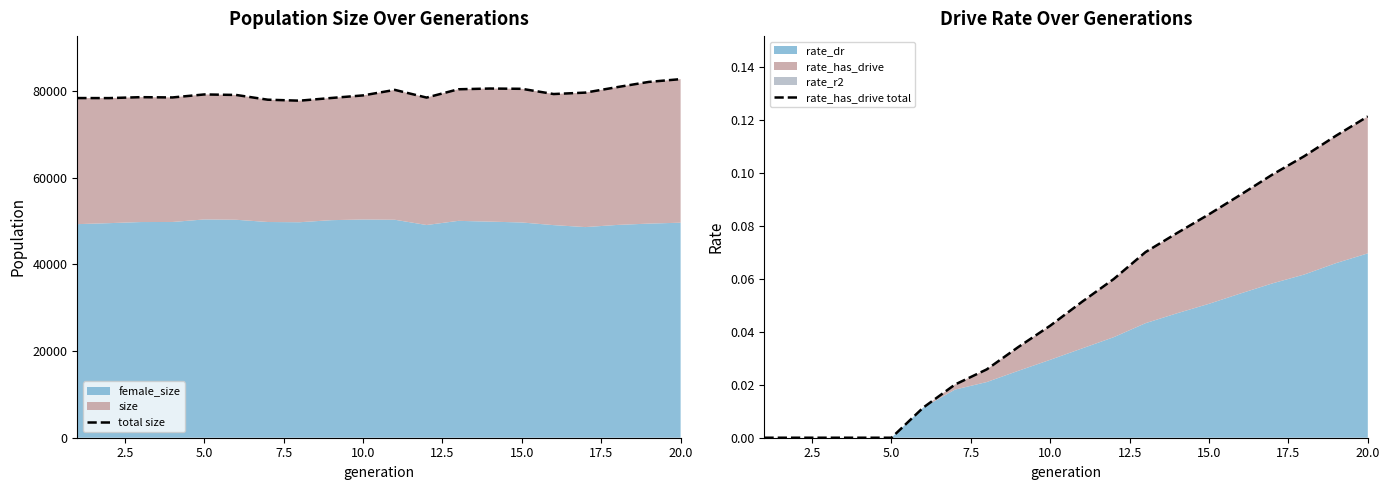

What is the maximum value shown in the chart?

82793.0